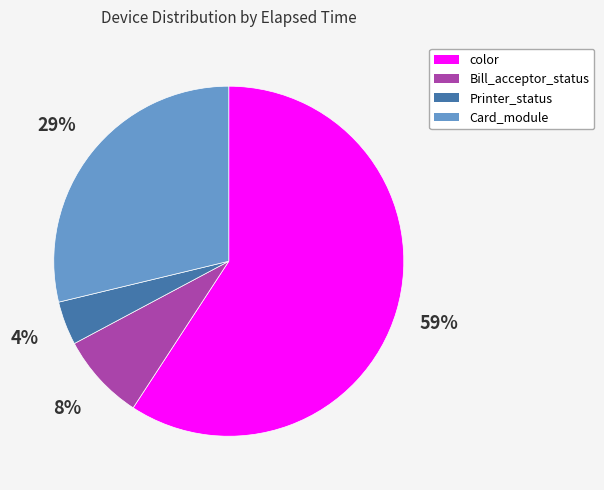

To the nearest percent, what is the average slice percentage?

25%